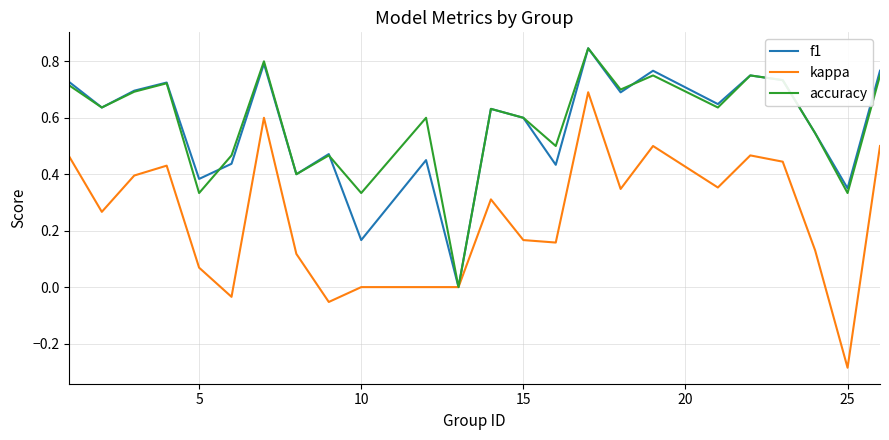

How many lines are shown in the chart?

3